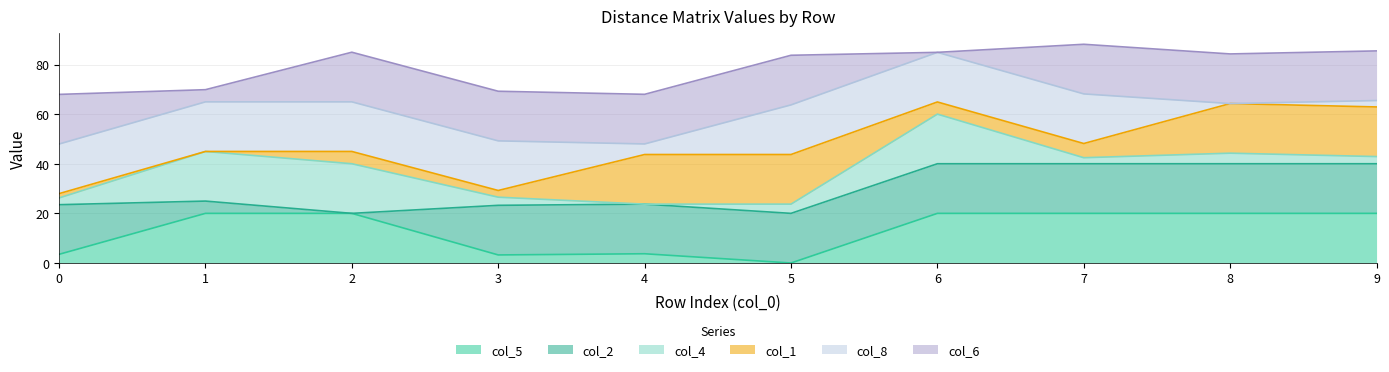

How many positive values does the col_2 series have?

9